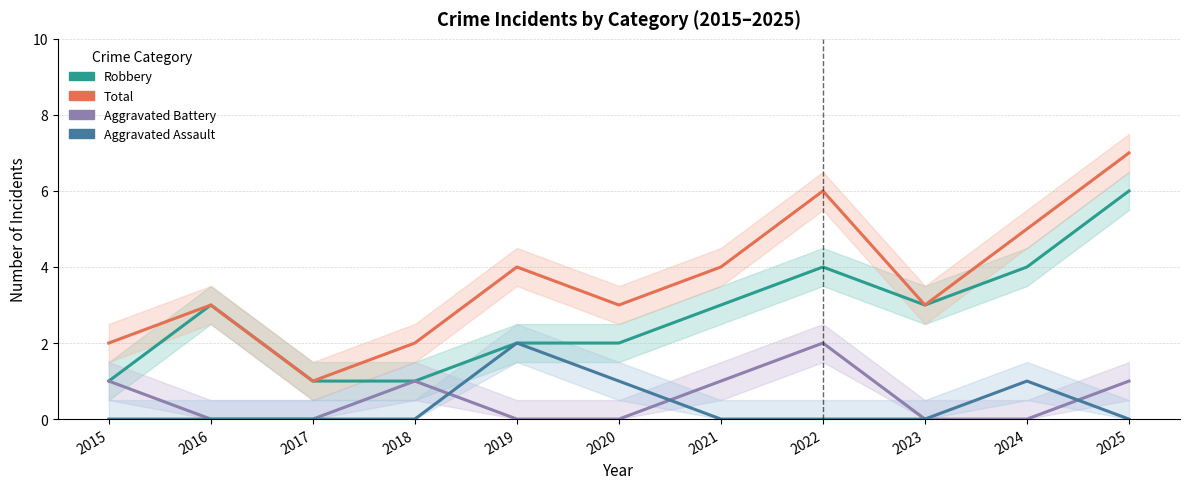

What is the approximate value of Robbery at 2020?

2